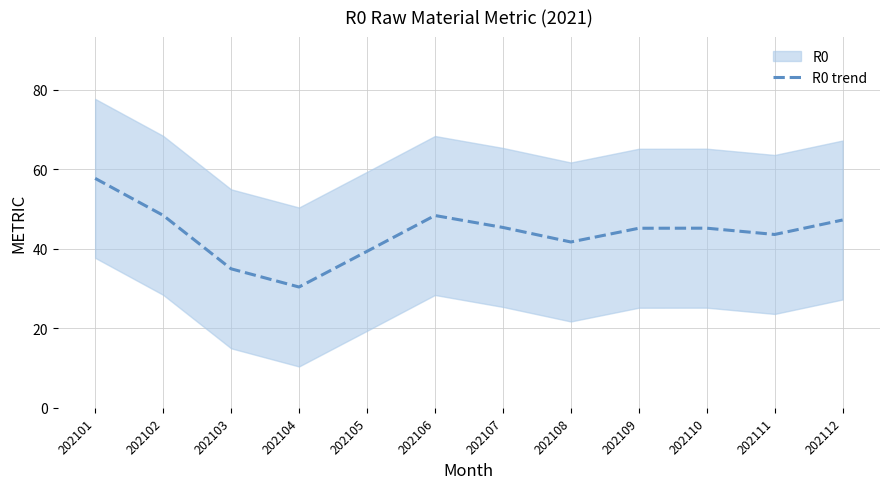

How many points are higher than both their immediate neighbors (excluding endpoints)?

2